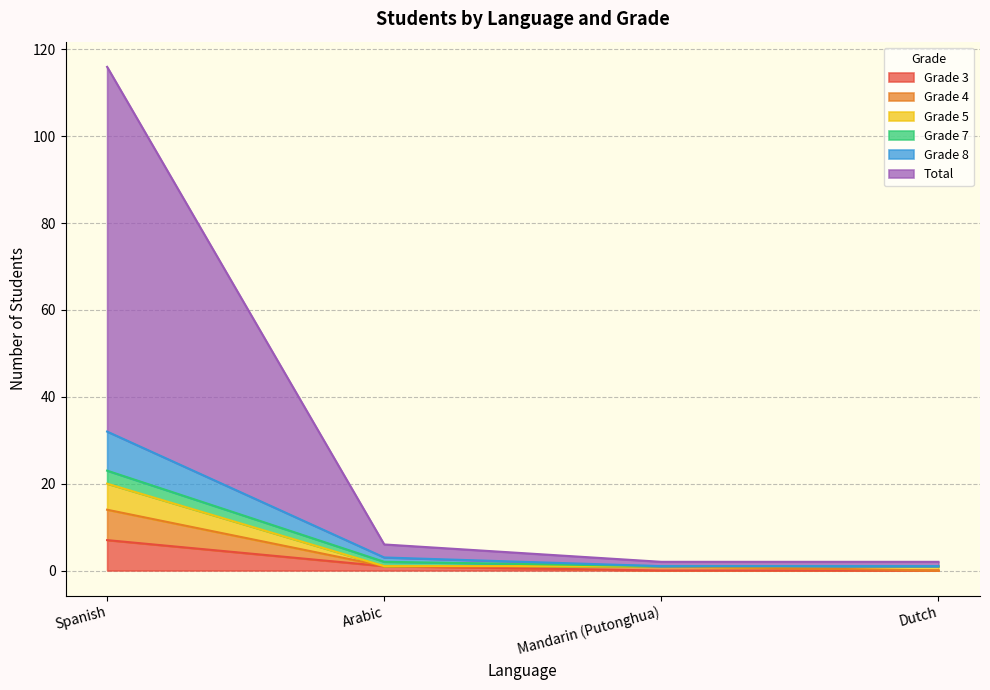

True or false: Grade 5 and Grade 3 intersect in this chart.

False